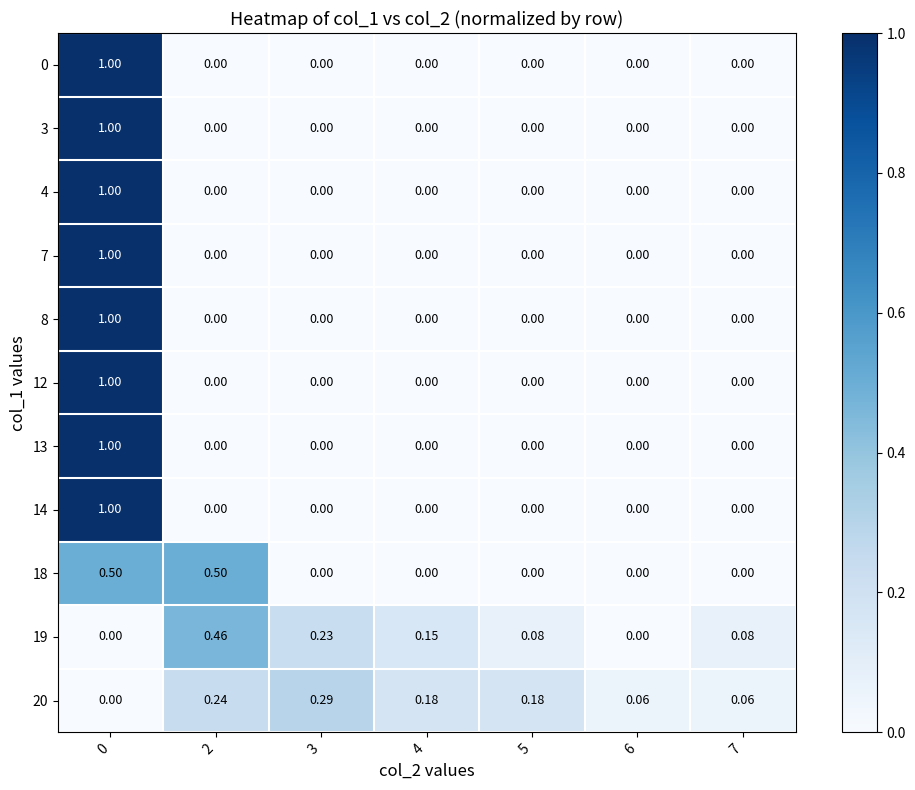

Is the value of 12 at 0 greater than the value of 18 at 6?

Yes